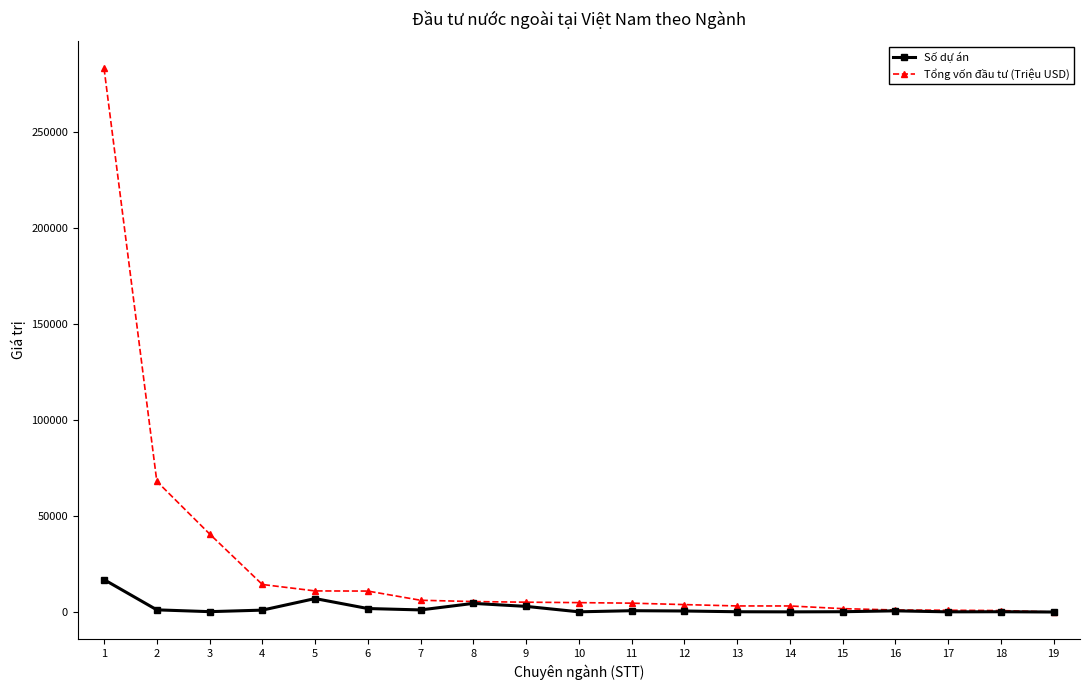

The value of Tổng vốn đầu tư (Triệu USD) at 2 is 68045.9. True or false?

True